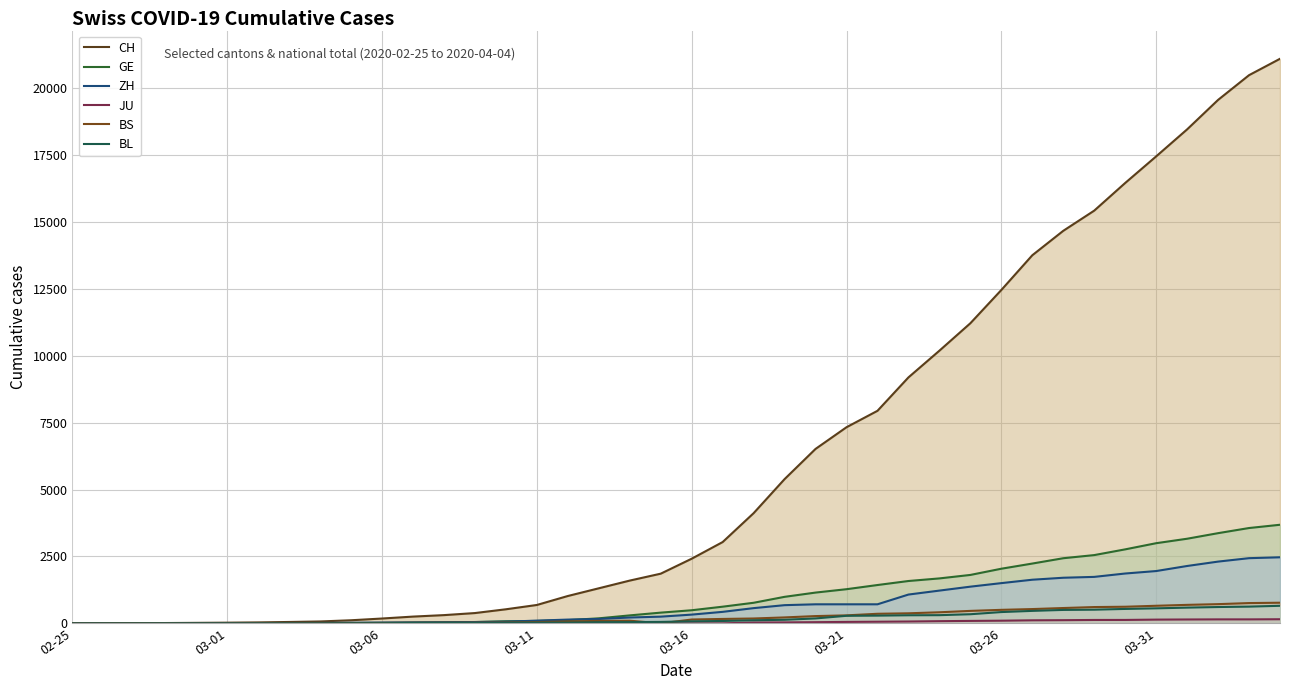

Does the chart have visible grid lines?

Yes